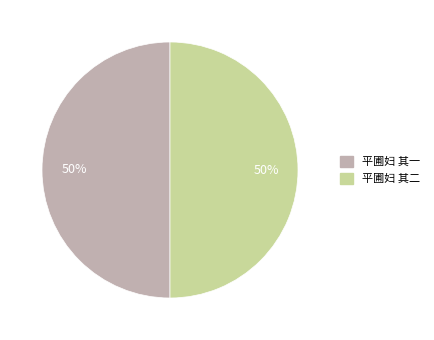

True or false: 平圃妇 其一 accounts for 50% of the total.

True